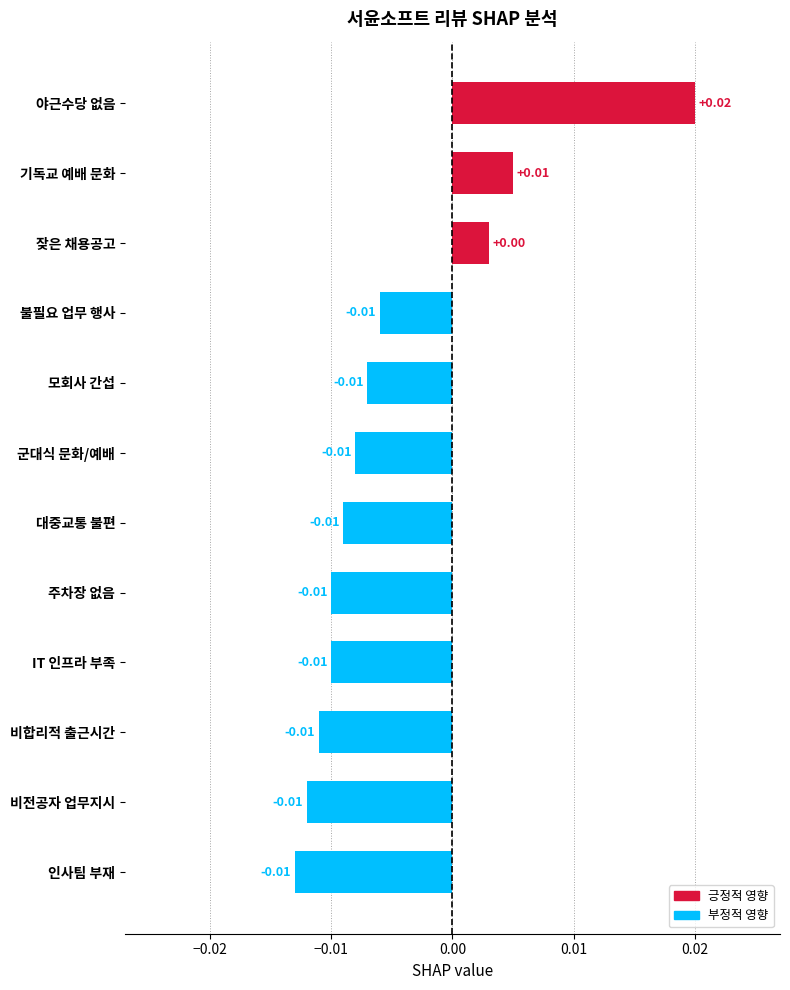

Where is the data nearest to the value 0?

잦은 채용공고